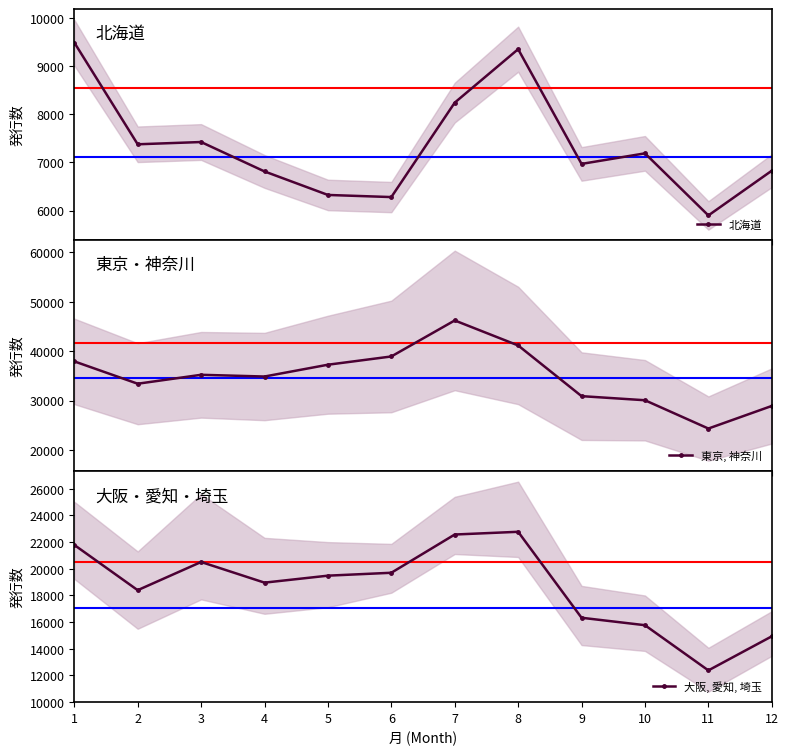

Which series changed the most between 2 and 10?

東京, 神奈川